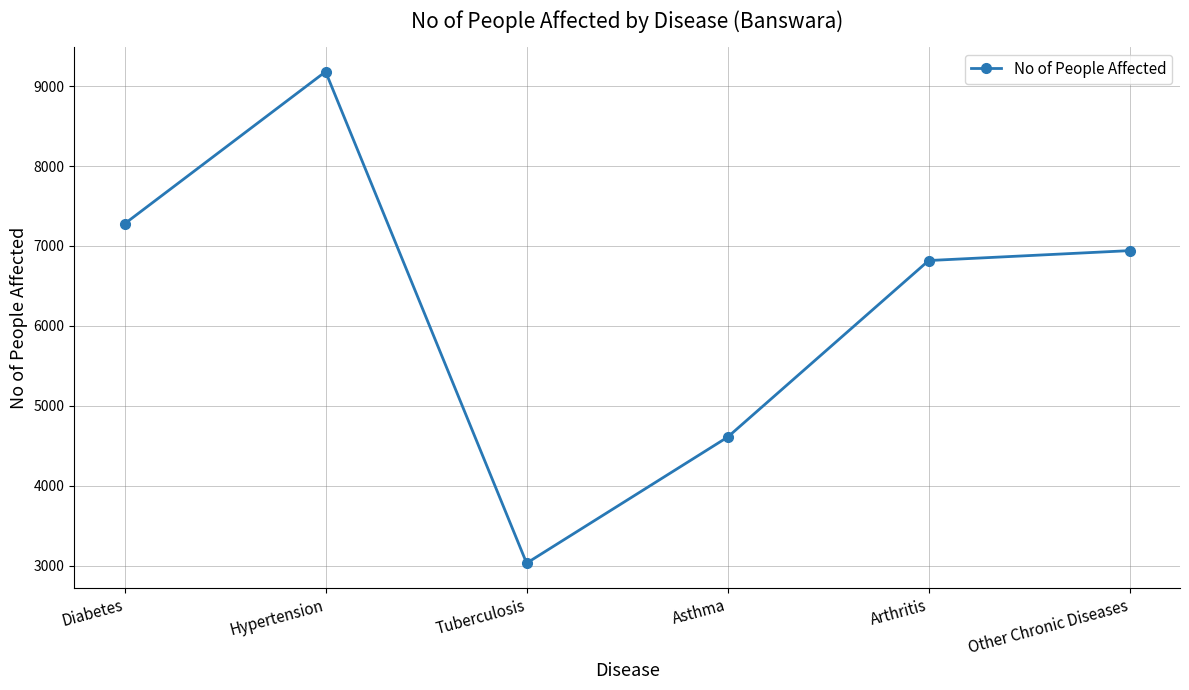

Does the chart have visible grid lines?

Yes